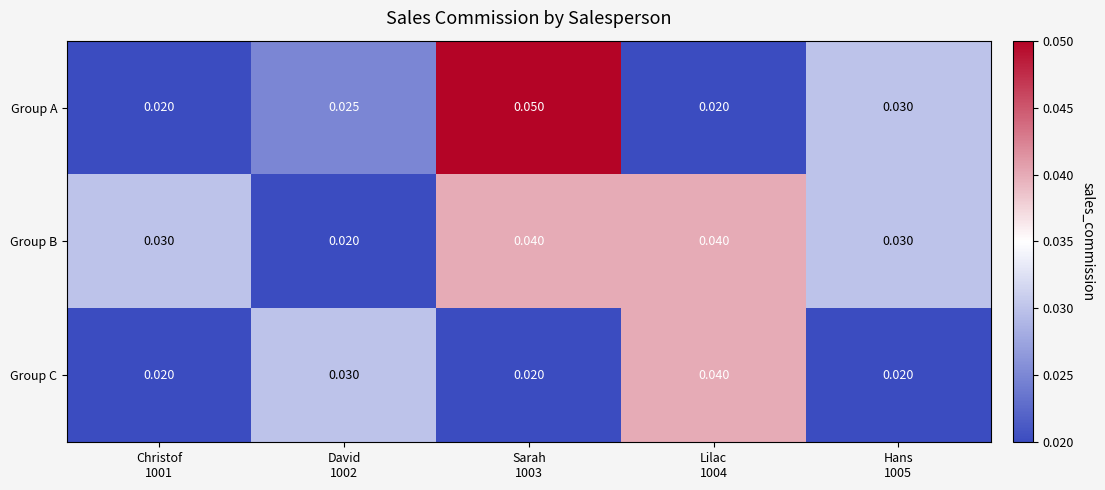

Which series has the largest range (max minus min)?

Group A